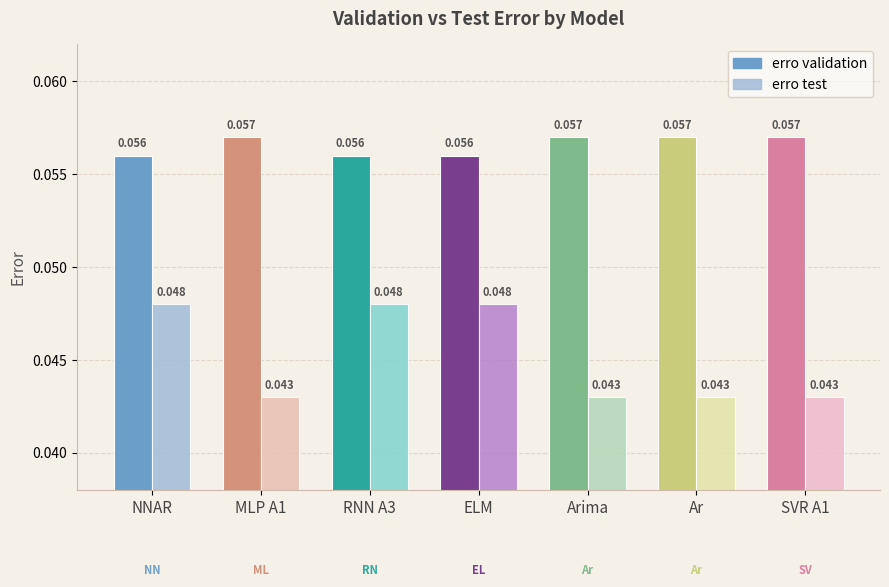

Which has a higher value, ELM or SVR A1?

SVR A1